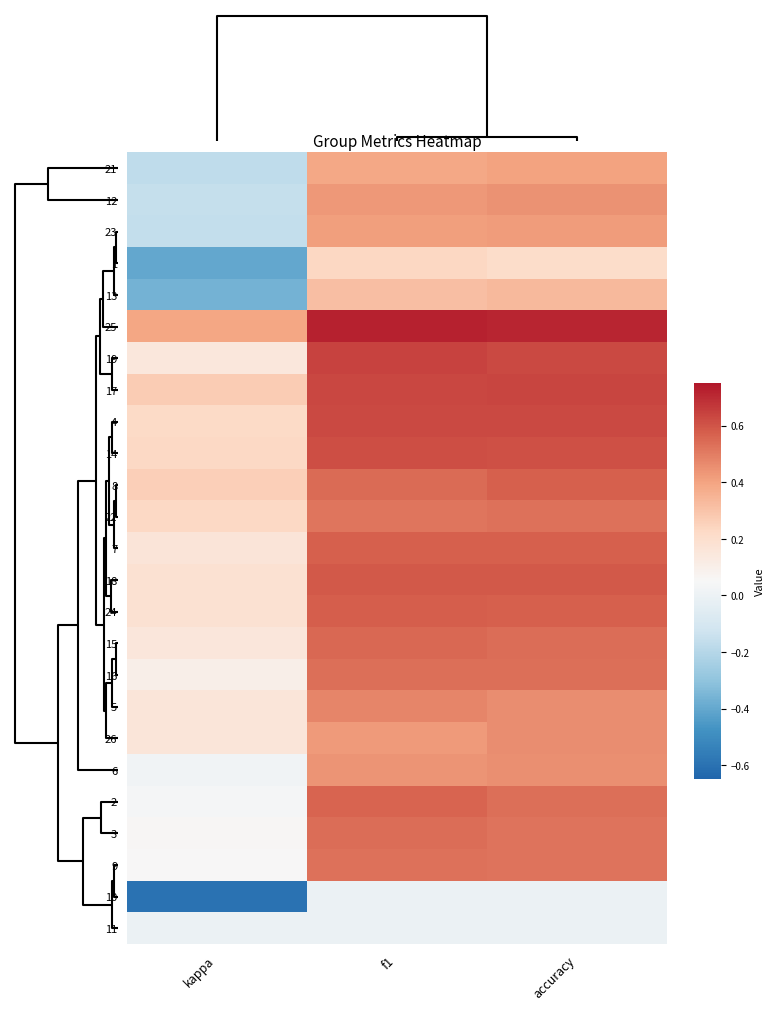

Between accuracy and f1, which is larger?

accuracy